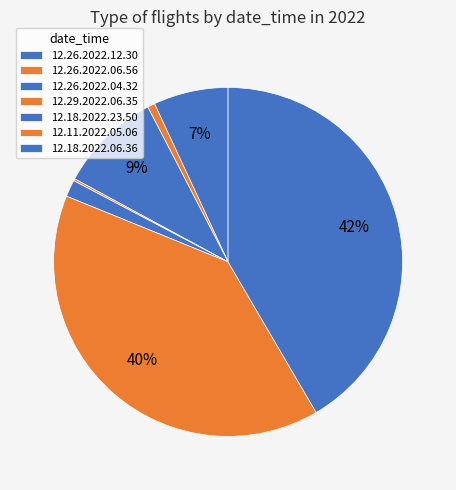

Approximately how many times larger is the value at 12.18.2022.06.36 compared to 12.26.2022.04.32?

4.4